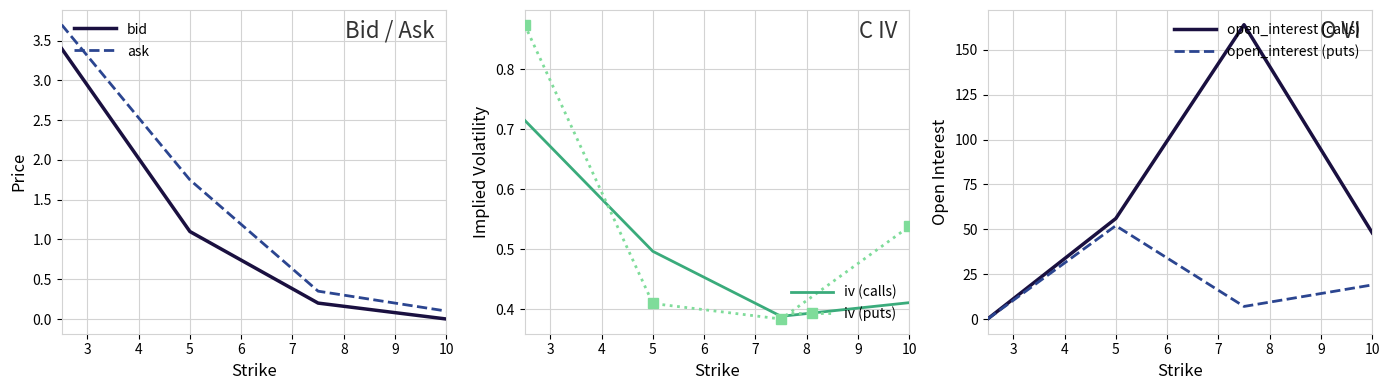

How many intersections are there between iv (puts) and ask?

1